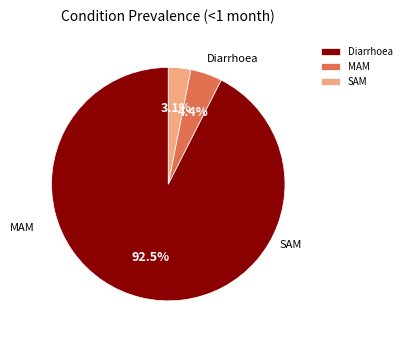

What percentage is the Diarrhoea slice, to the nearest percent?

93%